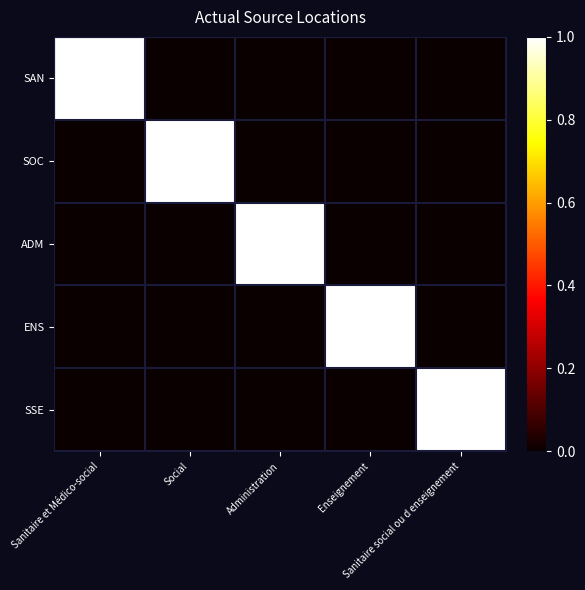

Reading left to right, extract all data points from this chart.

SAN: Sanitaire et Médico-social=1	Social=0	Administration=0	Enseignement=0	Sanitaire social ou d enseignement=0
SOC: Sanitaire et Médico-social=0	Social=1	Administration=0	Enseignement=0	Sanitaire social ou d enseignement=0
ADM: Sanitaire et Médico-social=0	Social=0	Administration=1	Enseignement=0	Sanitaire social ou d enseignement=0
ENS: Sanitaire et Médico-social=0	Social=0	Administration=0	Enseignement=1	Sanitaire social ou d enseignement=0
SSE: Sanitaire et Médico-social=0	Social=0	Administration=0	Enseignement=0	Sanitaire social ou d enseignement=1